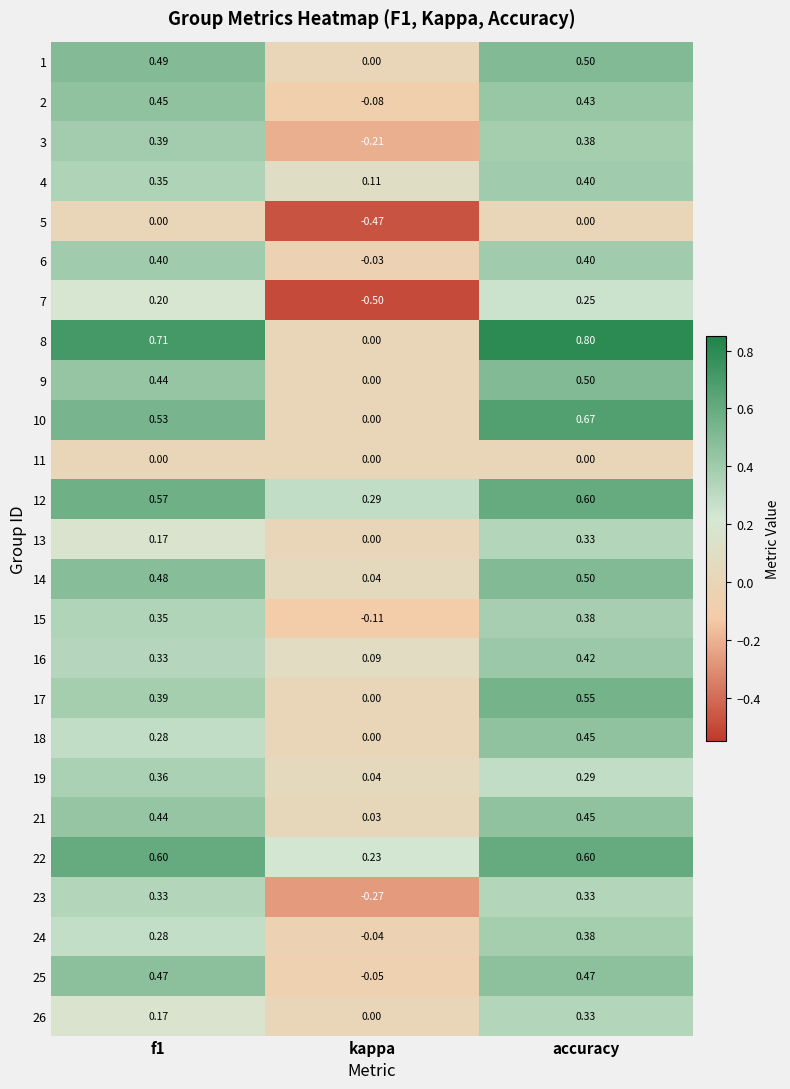

Which label corresponds to the largest value in the chart?

accuracy